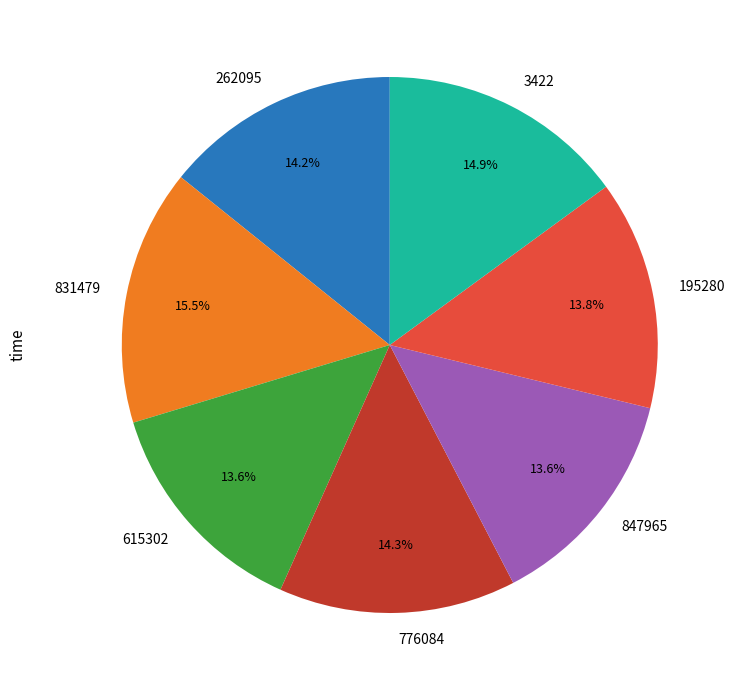

Count the number of slices in the pie.

7